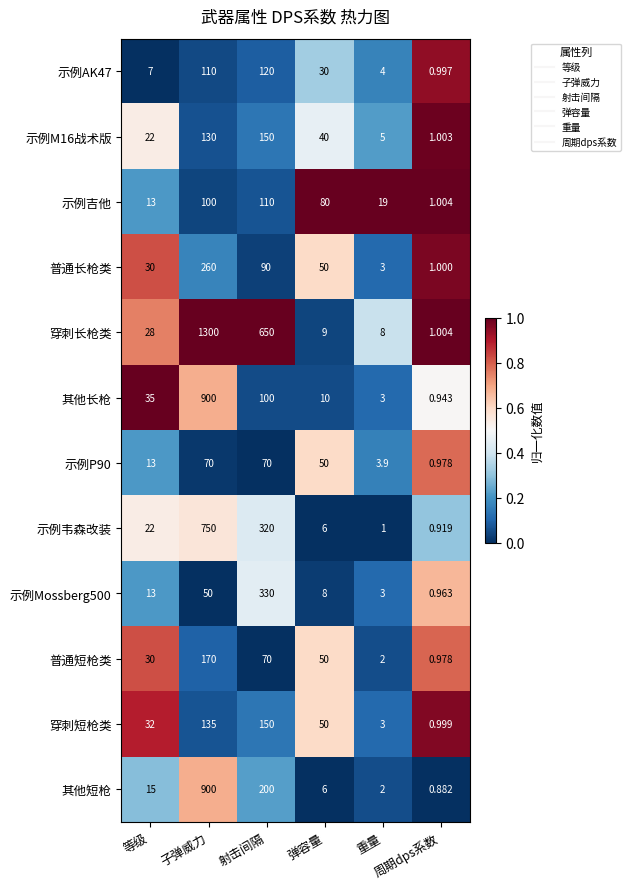

How many categories are shown in the chart?

6